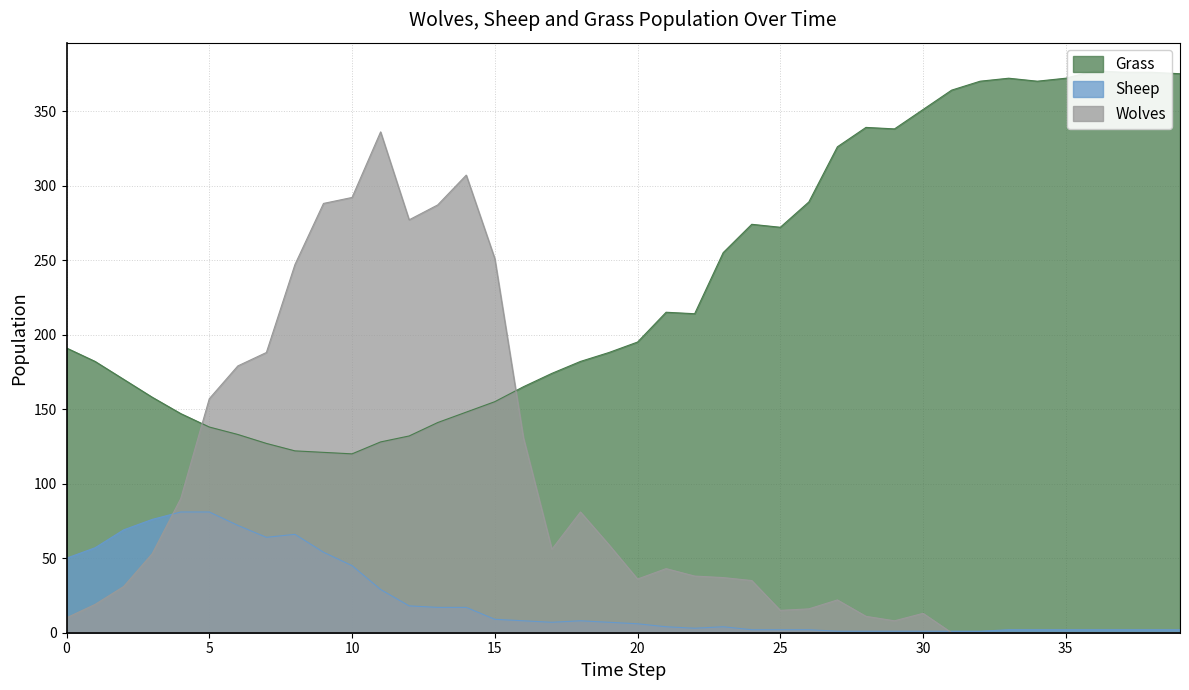

Rank the series by their maximum value, from lowest to highest.

Sheep, Wolves, Grass